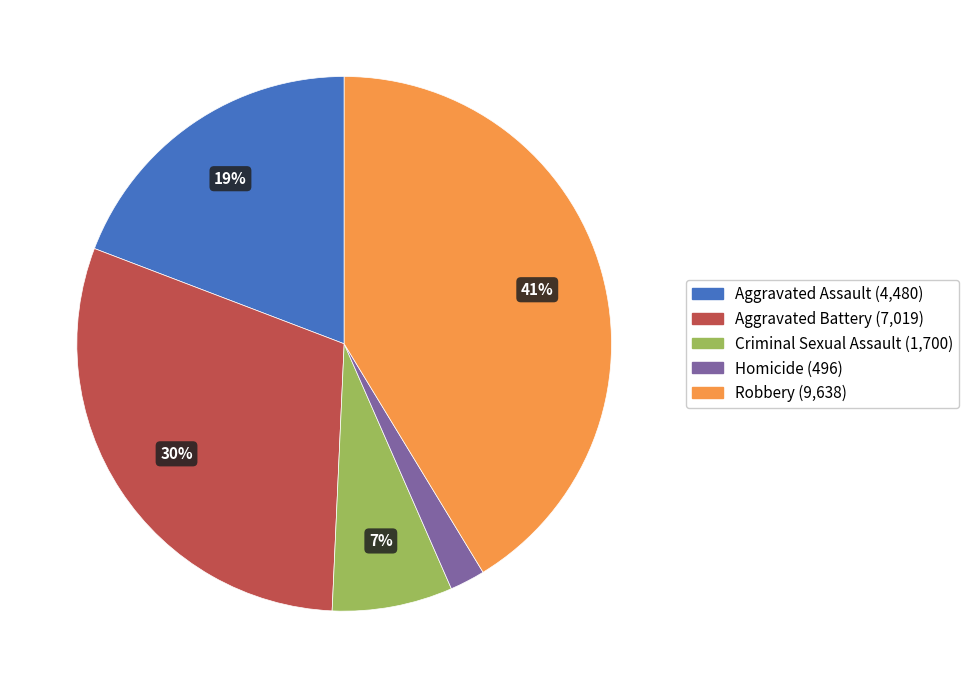

The Homicide slice represents 2% of the pie. True or false?

True